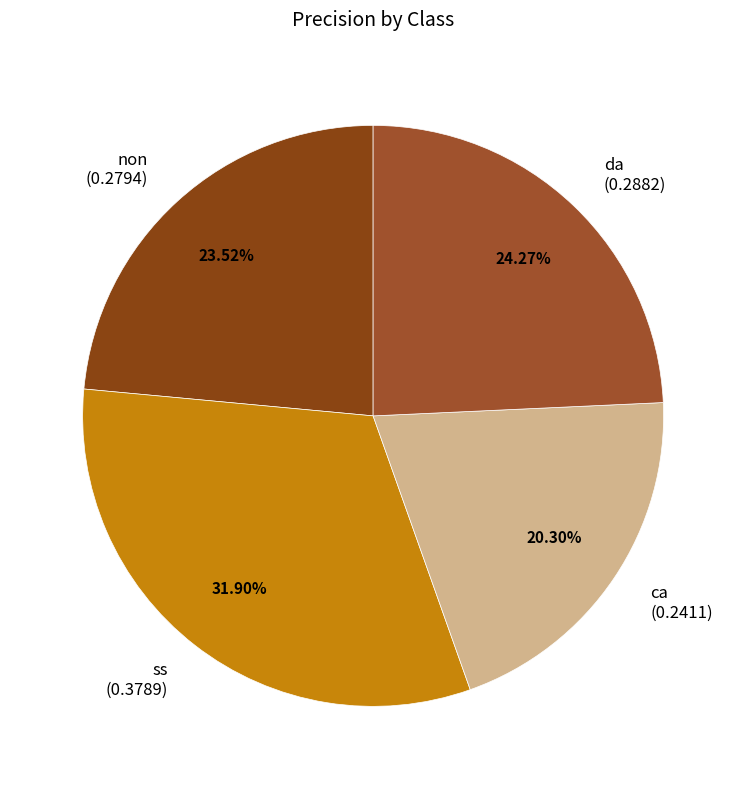

To the nearest percent, what portion does ss represent?

32%